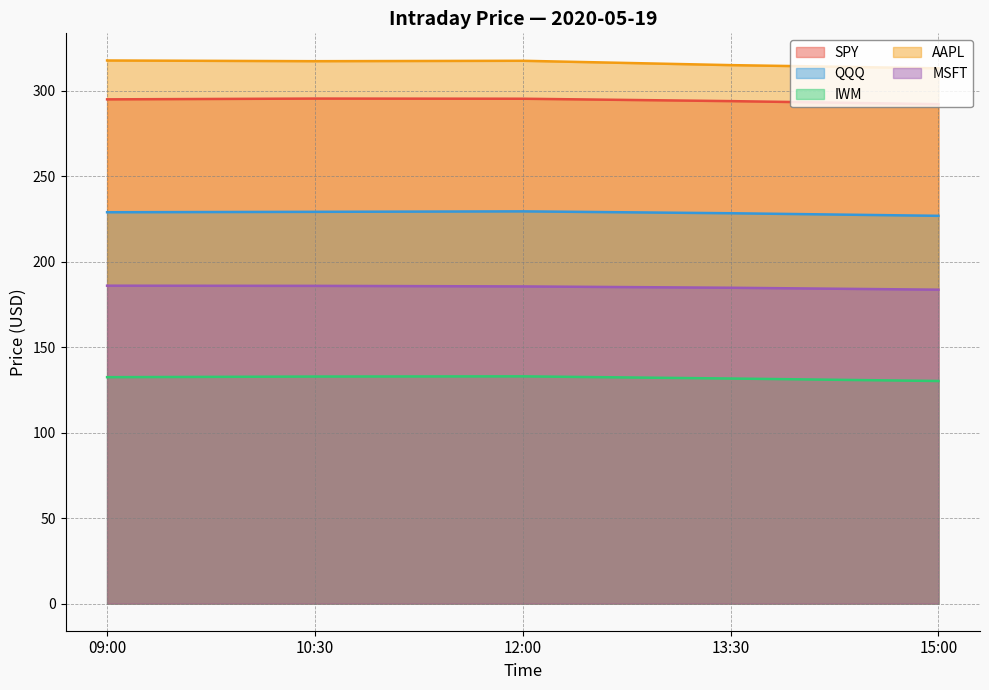

The value of SPY at 09:00 is 295.0. True or false?

True